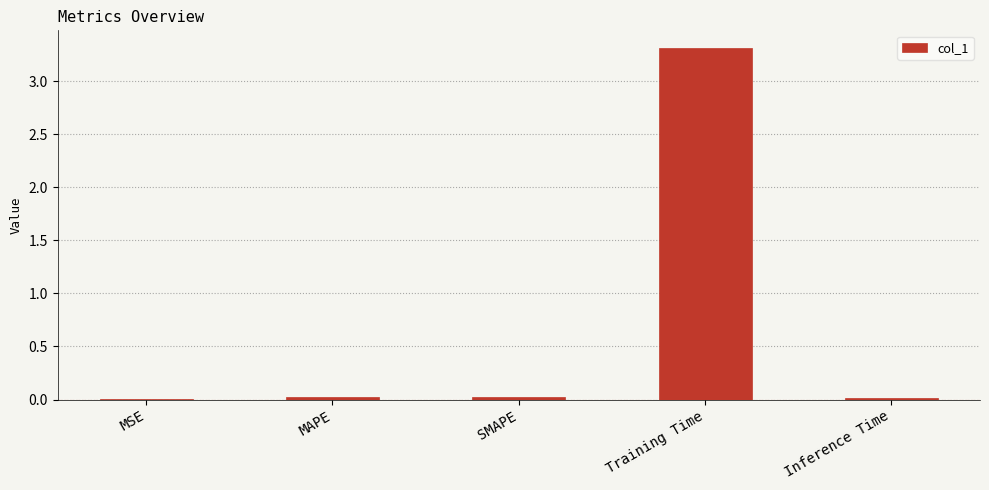

The chart shows a value of 3.3 at Training Time. True or false?

True